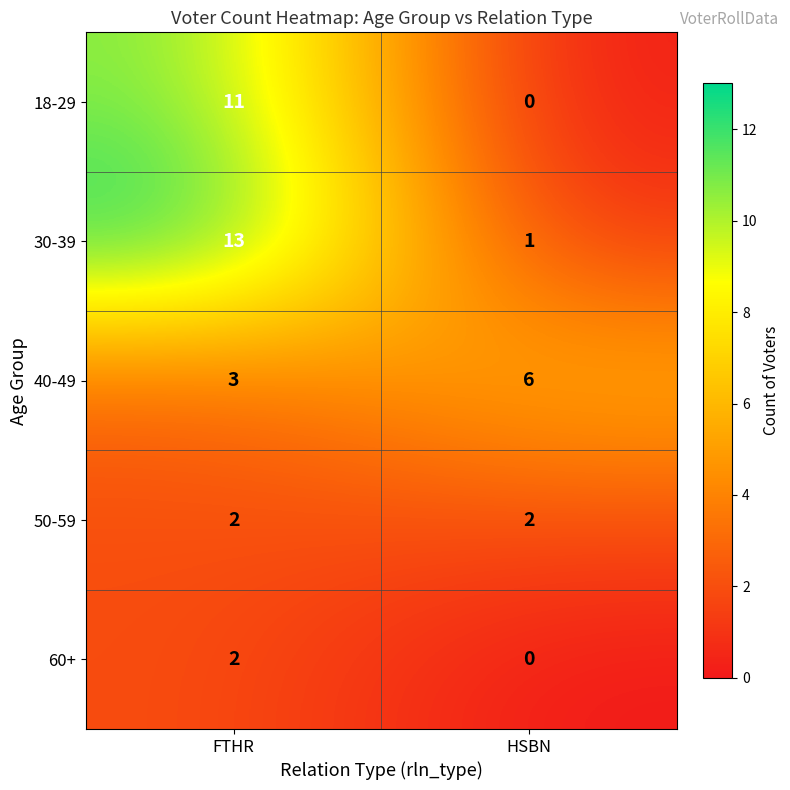

What is the total value across all series at HSBN?

9